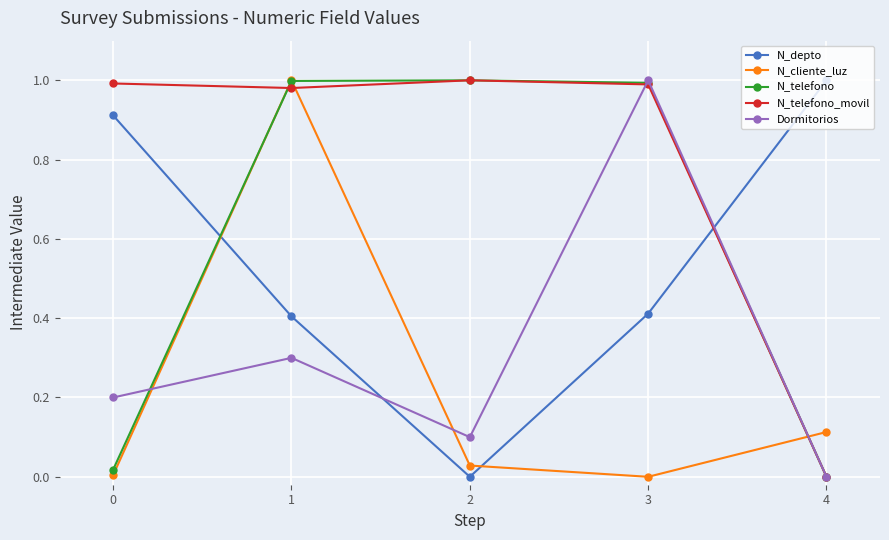

Rank the series at 0 from lowest to highest value.

N_cliente_luz, N_telefono, Dormitorios, N_depto, N_telefono_movil